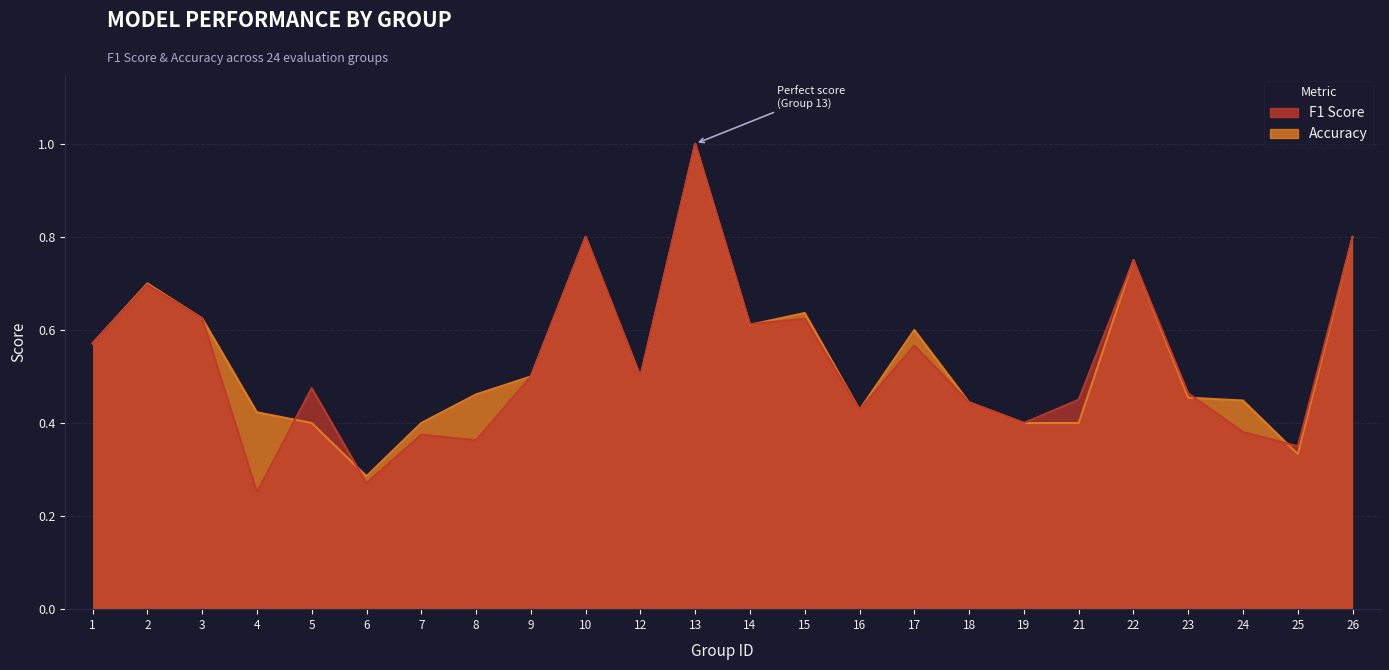

Read the f1 value at 16.

0.4